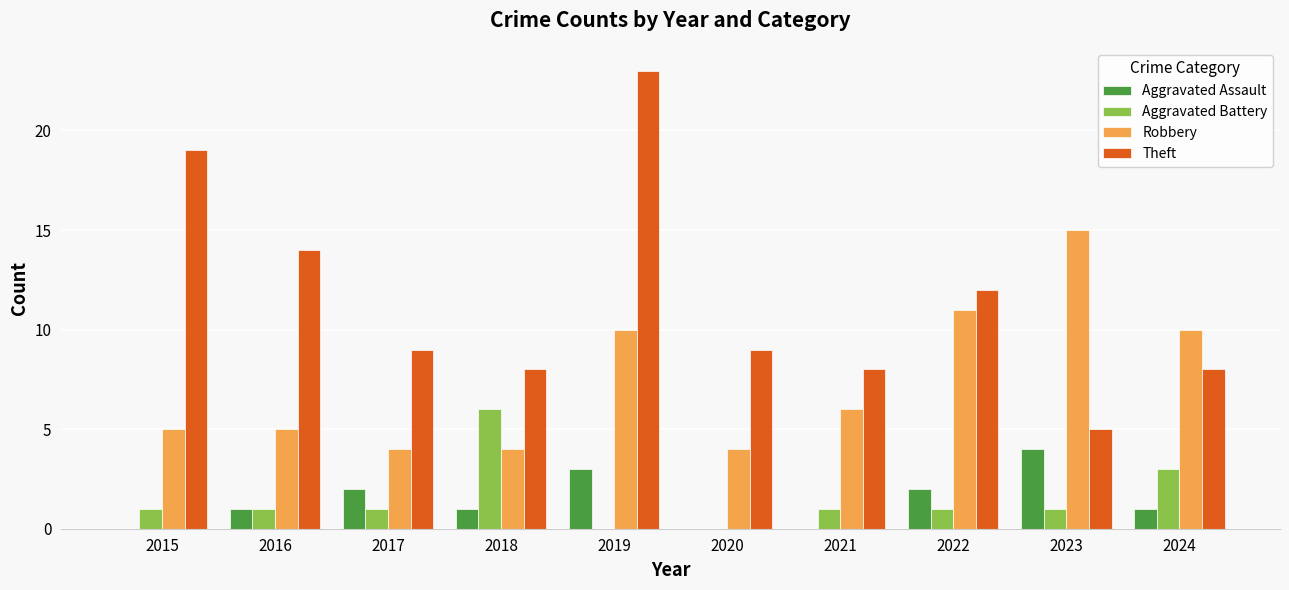

What is the sum of all Theft values?

115